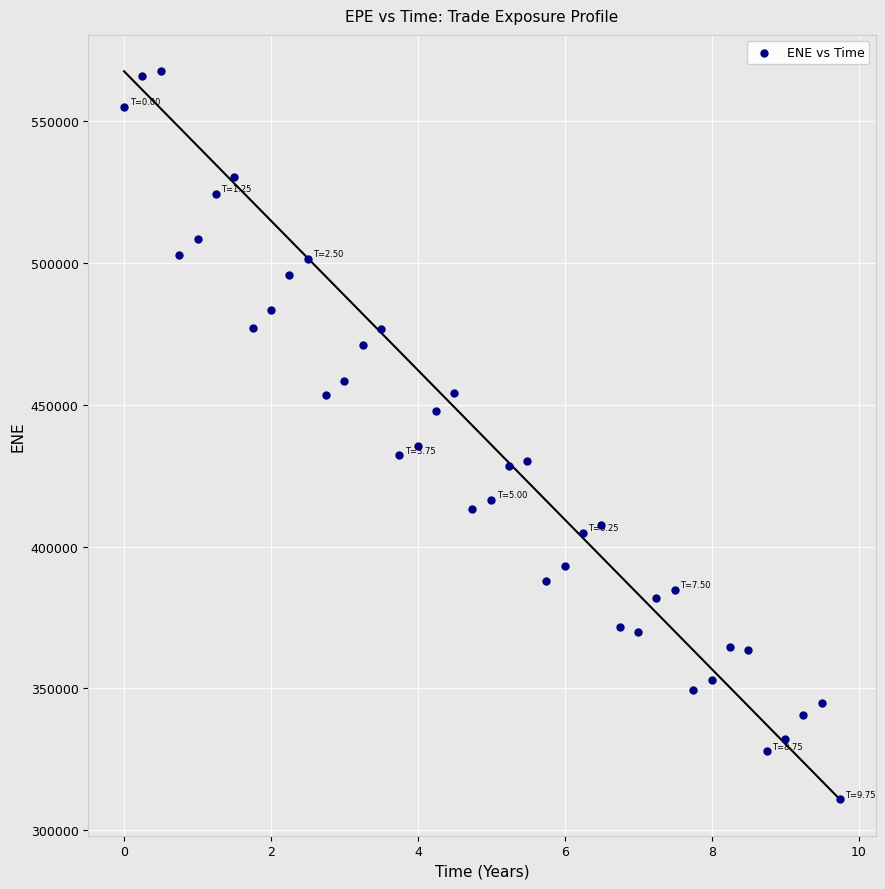

What Y value in the scatter plot is closest to 439179?

435278